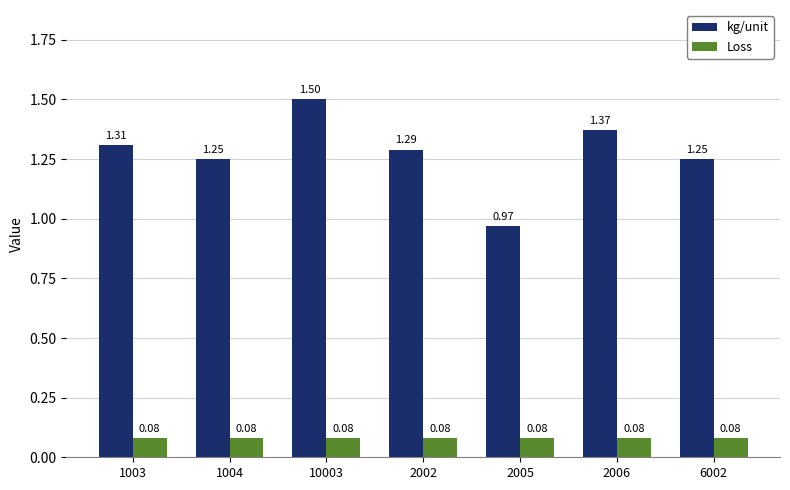

What is the difference between the maximum and minimum values in the kg/unit series?

0.5